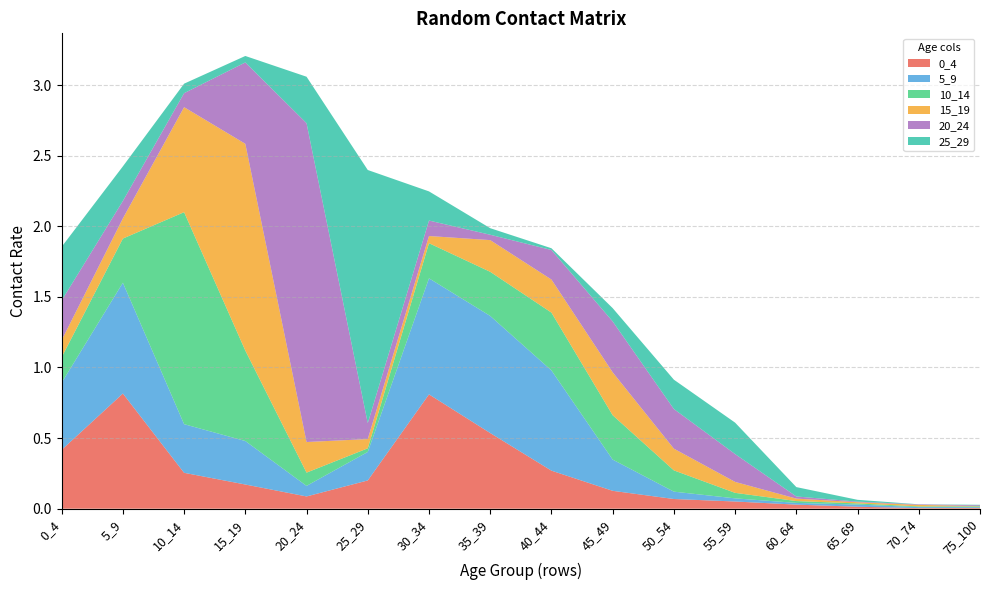

Reading left to right, transcribe all the data shown in this chart.

0_4: 0_4=0.4	5_9=0.8	10_14=0.3	15_19=0.2	20_24=0.1	25_29=0.2	30_34=0.8	35_39=0.5	40_44=0.3	45_49=0.1	50_54=0.1	55_59=0.1	60_64=0.0	65_69=0.0	70_74=0.0	75_100=0.0
5_9: 0_4=0.5	5_9=0.8	10_14=0.3	15_19=0.3	20_24=0.1	25_29=0.2	30_34=0.8	35_39=0.8	40_44=0.7	45_49=0.2	50_54=0.1	55_59=0.0	60_64=0.0	65_69=0.0	70_74=0.0	75_100=0.0
10_14: 0_4=0.2	5_9=0.3	10_14=1.5	15_19=0.6	20_24=0.1	25_29=0.0	30_34=0.2	35_39=0.3	40_44=0.4	45_49=0.3	50_54=0.2	55_59=0.0	60_64=0.0	65_69=0.0	70_74=0.0	75_100=0.0
15_19: 0_4=0.1	5_9=0.1	10_14=0.7	15_19=1.5	20_24=0.2	25_29=0.1	30_34=0.1	35_39=0.2	40_44=0.2	45_49=0.3	50_54=0.2	55_59=0.1	60_64=0.0	65_69=0.0	70_74=0.0	75_100=0.0
20_24: 0_4=0.3	5_9=0.1	10_14=0.1	15_19=0.6	20_24=2.3	25_29=0.1	30_34=0.1	35_39=0.0	40_44=0.2	45_49=0.4	50_54=0.3	55_59=0.2	60_64=0.0	65_69=0.0	70_74=0.0	75_100=0.0
25_29: 0_4=0.4	5_9=0.2	10_14=0.1	15_19=0.0	20_24=0.3	25_29=1.8	30_34=0.2	35_39=0.0	40_44=0.0	45_49=0.1	50_54=0.2	55_59=0.2	60_64=0.1	65_69=0.0	70_74=0.0	75_100=0.0